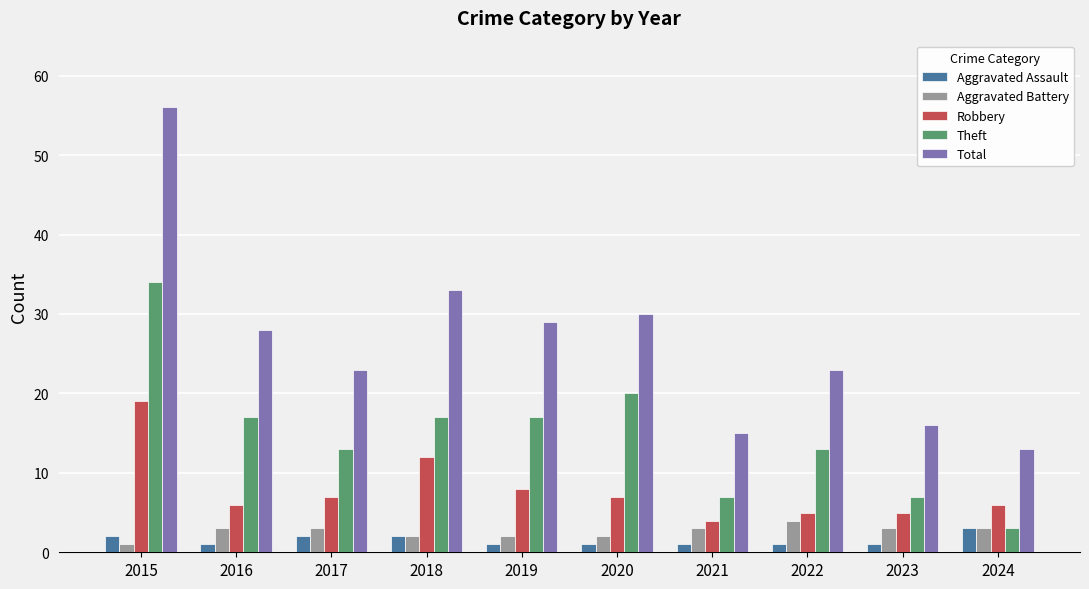

What is the difference between the Total values at 2023 and 2019?

13